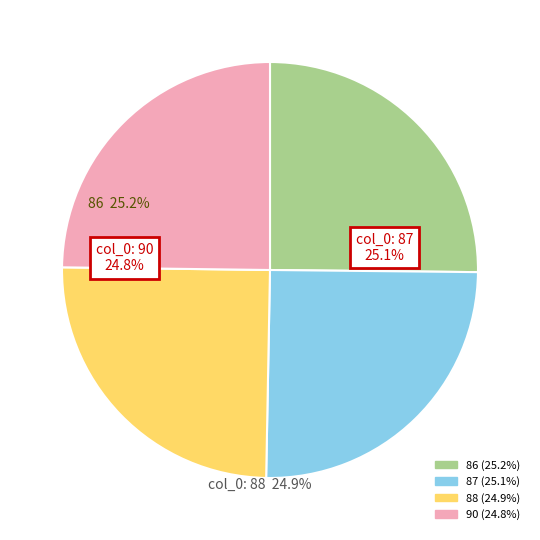

Does any single category account for the majority?

No